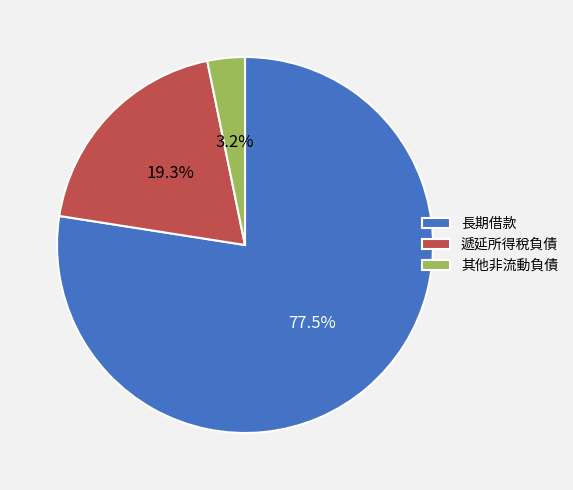

What is the smallest slice in the pie chart?

其他非流動負債